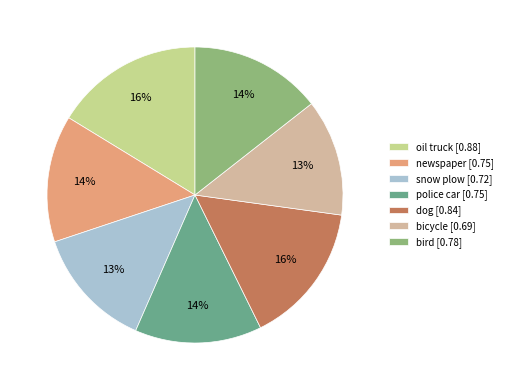

What percentage is the bicycle slice, to the nearest percent?

13%